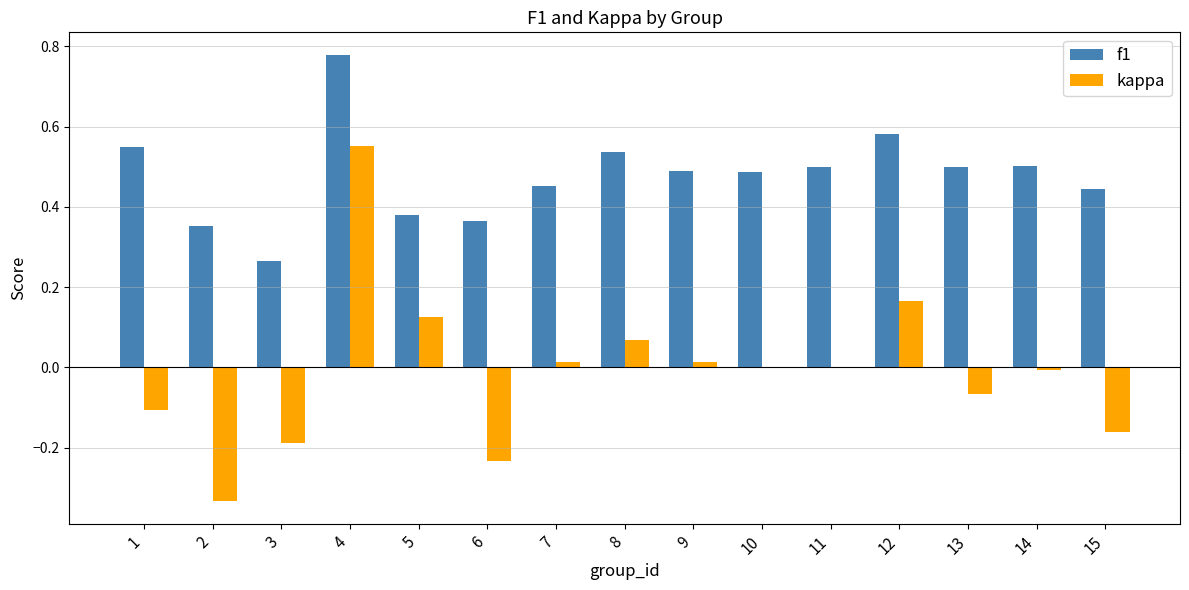

Which category has the highest value in the f1 series?

4